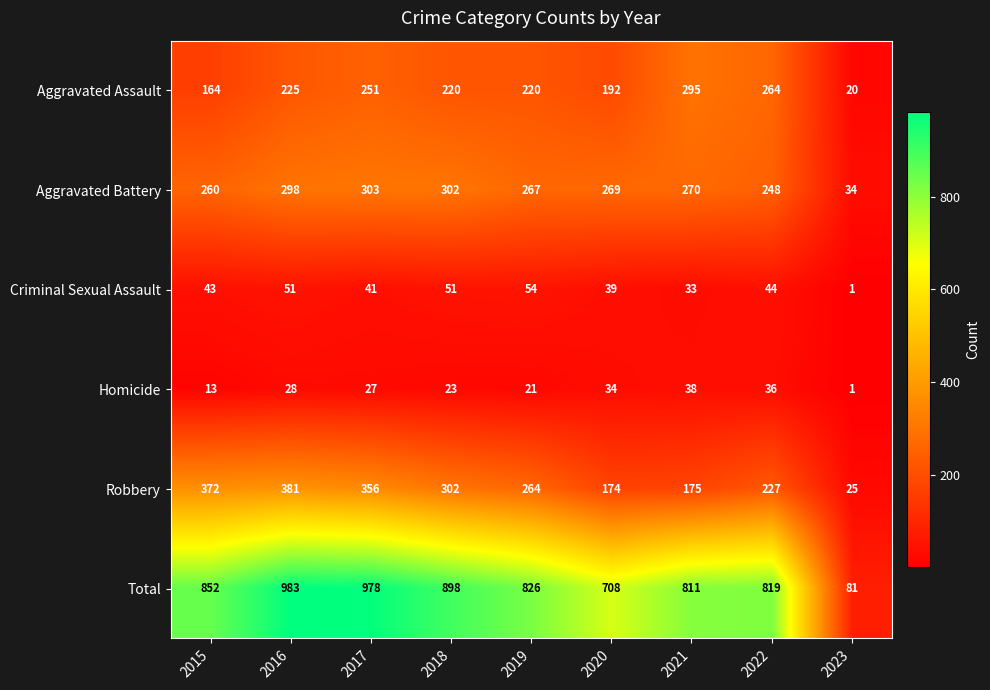

What is the difference between the highest and lowest values at 2015?

839